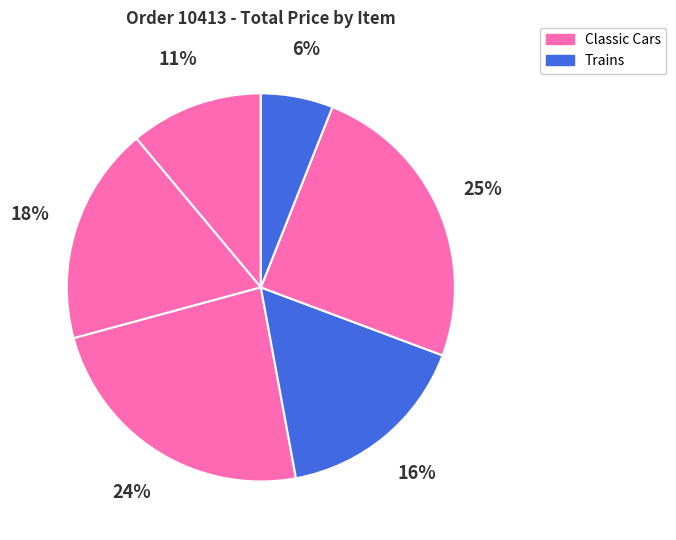

Count the number of slices in the pie.

6